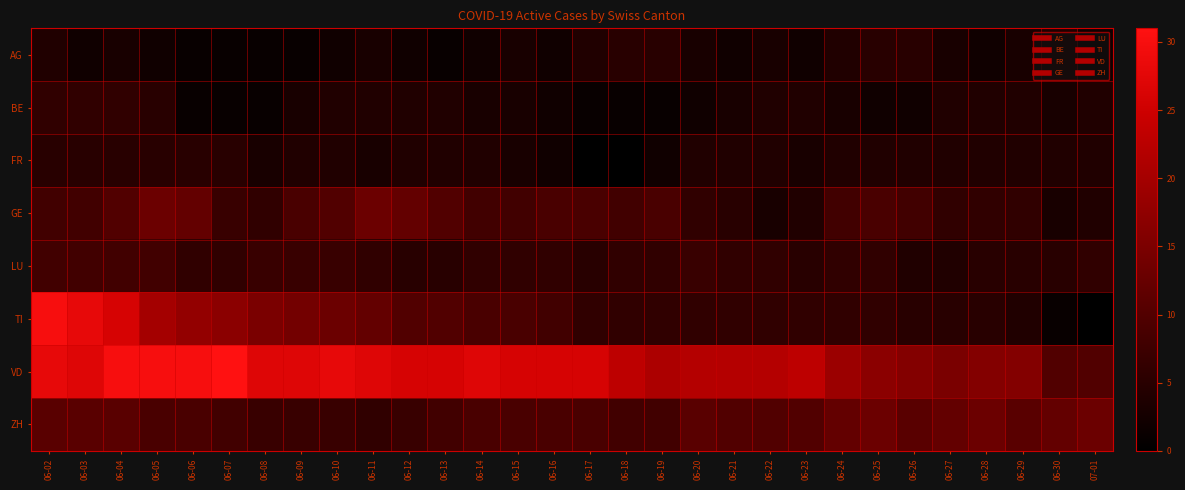

Reading left to right, extract all data points from this chart.

AG: 06-02=4	06-03=2	06-04=3	06-05=2	06-06=1	06-07=1	06-08=1	06-09=1	06-10=2	06-11=3	06-12=2	06-13=1	06-14=2	06-15=3	06-16=2	06-17=4	06-18=5	06-19=5	06-20=3	06-21=2	06-22=3	06-23=2	06-24=4	06-25=5	06-26=5	06-27=3	06-28=2	06-29=3	06-30=4	07-01=2
BE: 06-02=6	06-03=6	06-04=6	06-05=5	06-06=1	06-07=1	06-08=1	06-09=3	06-10=4	06-11=4	06-12=4	06-13=4	06-14=3	06-15=3	06-16=2	06-17=1	06-18=1	06-19=1	06-20=2	06-21=3	06-22=4	06-23=4	06-24=3	06-25=2	06-26=2	06-27=4	06-28=4	06-29=4	06-30=3	07-01=4
FR: 06-02=5	06-03=5	06-04=5	06-05=5	06-06=5	06-07=5	06-08=3	06-09=4	06-10=4	06-11=3	06-12=4	06-13=4	06-14=4	06-15=3	06-16=2	06-17=0	06-18=0	06-19=2	06-20=4	06-21=4	06-22=4	06-23=3	06-24=4	06-25=4	06-26=4	06-27=4	06-28=4	06-29=4	06-30=4	07-01=4
GE: 06-02=8	06-03=8	06-04=10	06-05=13	06-06=12	06-07=7	06-08=6	06-09=9	06-10=10	06-11=13	06-12=12	06-13=10	06-14=8	06-15=8	06-16=9	06-17=9	06-18=8	06-19=9	06-20=6	06-21=5	06-22=3	06-23=4	06-24=8	06-25=9	06-26=8	06-27=6	06-28=6	06-29=6	06-30=3	07-01=4
LU: 06-02=8	06-03=8	06-04=8	06-05=8	06-06=6	06-07=6	06-08=7	06-09=7	06-10=7	06-11=6	06-12=5	06-13=5	06-14=6	06-15=6	06-16=6	06-17=5	06-18=6	06-19=6	06-20=7	06-21=6	06-22=6	06-23=5	06-24=6	06-25=6	06-26=4	06-27=4	06-28=5	06-29=5	06-30=5	07-01=6
TI: 06-02=30	06-03=28	06-04=26	06-05=20	06-06=18	06-07=17	06-08=15	06-09=14	06-10=13	06-11=12	06-12=10	06-13=10	06-14=9	06-15=9	06-16=8	06-17=6	06-18=6	06-19=6	06-20=6	06-21=6	06-22=6	06-23=6	06-24=6	06-25=6	06-26=5	06-27=5	06-28=5	06-29=4	06-30=1	07-01=0
VD: 06-02=28	06-03=27	06-04=30	06-05=30	06-06=30	06-07=31	06-08=27	06-09=27	06-10=28	06-11=27	06-12=26	06-13=26	06-14=27	06-15=26	06-16=26	06-17=26	06-18=23	06-19=21	06-20=22	06-21=22	06-22=22	06-23=23	06-24=19	06-25=17	06-26=16	06-27=15	06-28=16	06-29=16	06-30=10	07-01=10
ZH: 06-02=11	06-03=11	06-04=11	06-05=9	06-06=9	06-07=8	06-08=7	06-09=7	06-10=7	06-11=6	06-12=7	06-13=8	06-14=9	06-15=9	06-16=9	06-17=9	06-18=8	06-19=8	06-20=11	06-21=10	06-22=10	06-23=10	06-24=12	06-25=13	06-26=11	06-27=12	06-28=13	06-29=11	06-30=12	07-01=13